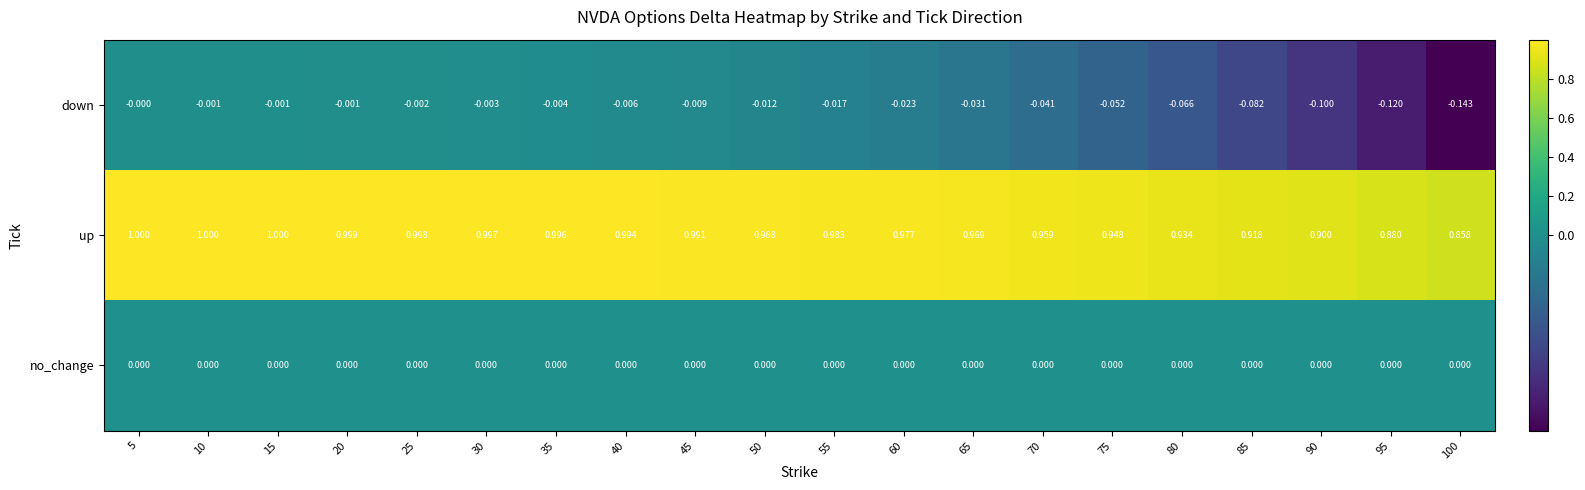

Which series has the widest spread of values?

down